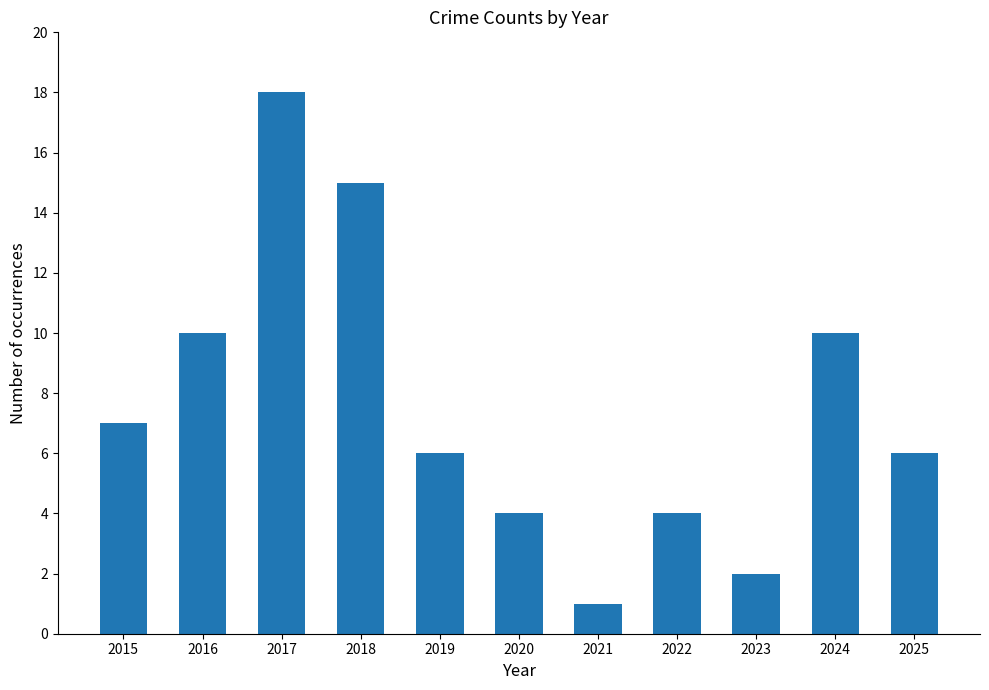

Reading left to right, what are all the values shown in this chart?

2015=7	2016=10	2017=18	2018=15	2019=6	2020=4	2021=1	2022=4	2023=2	2024=10	2025=6